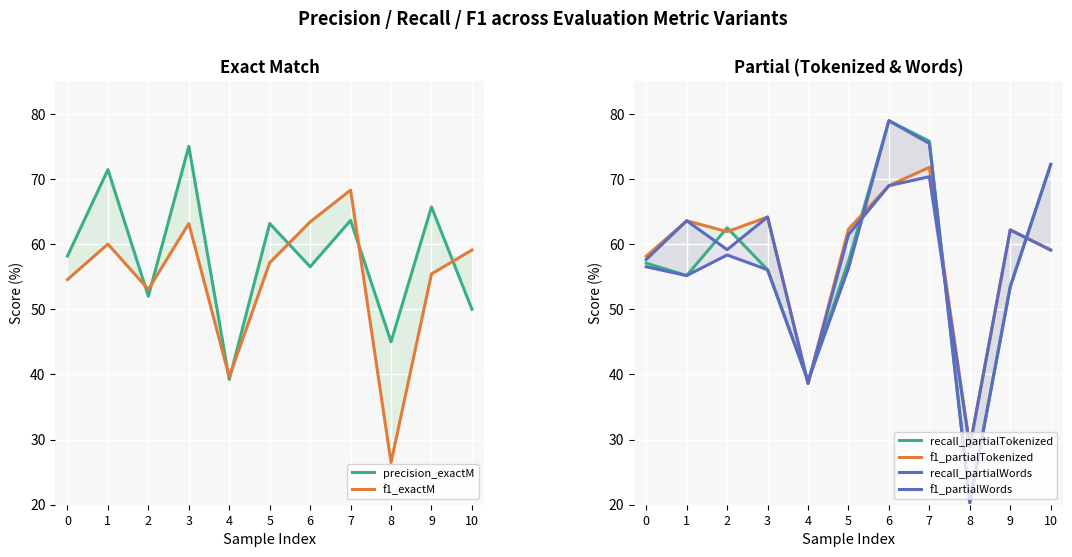

What is the minimum value for precision_exactM?

39.2